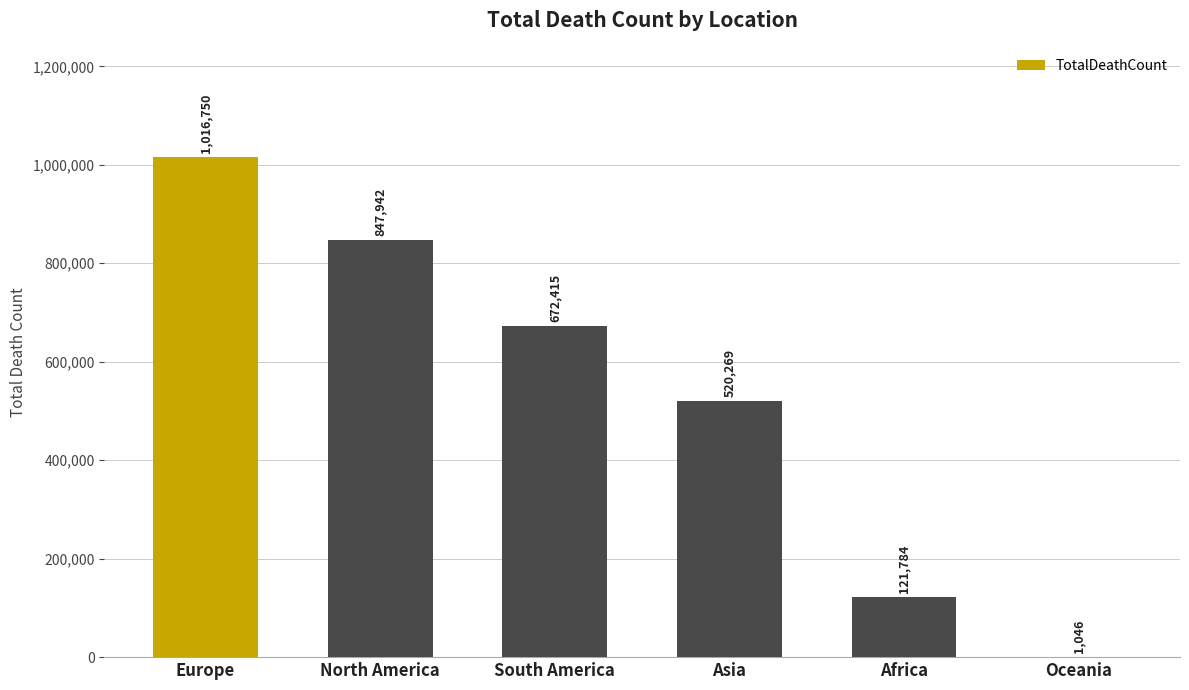

Which category has the highest value across all series?

Europe